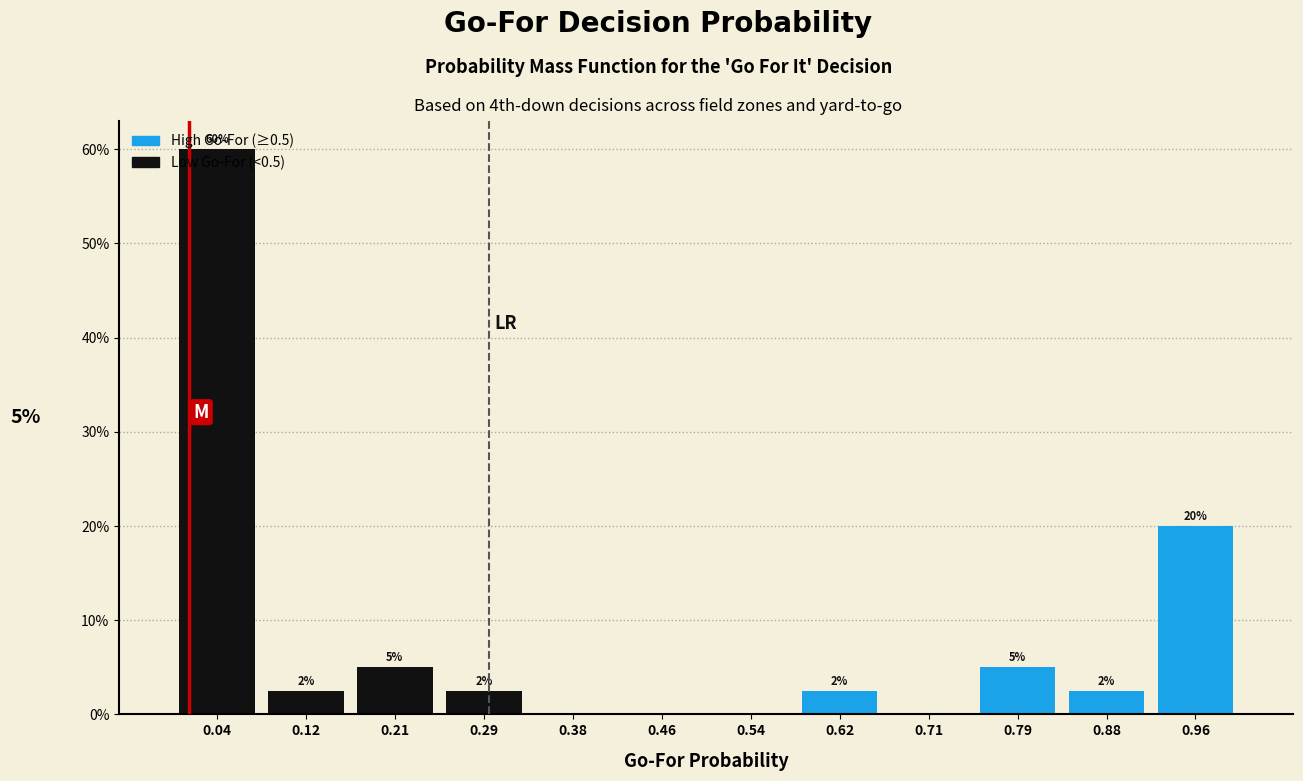

Over which range of the x-axis is the bar tallest?

0.00 to 0.08